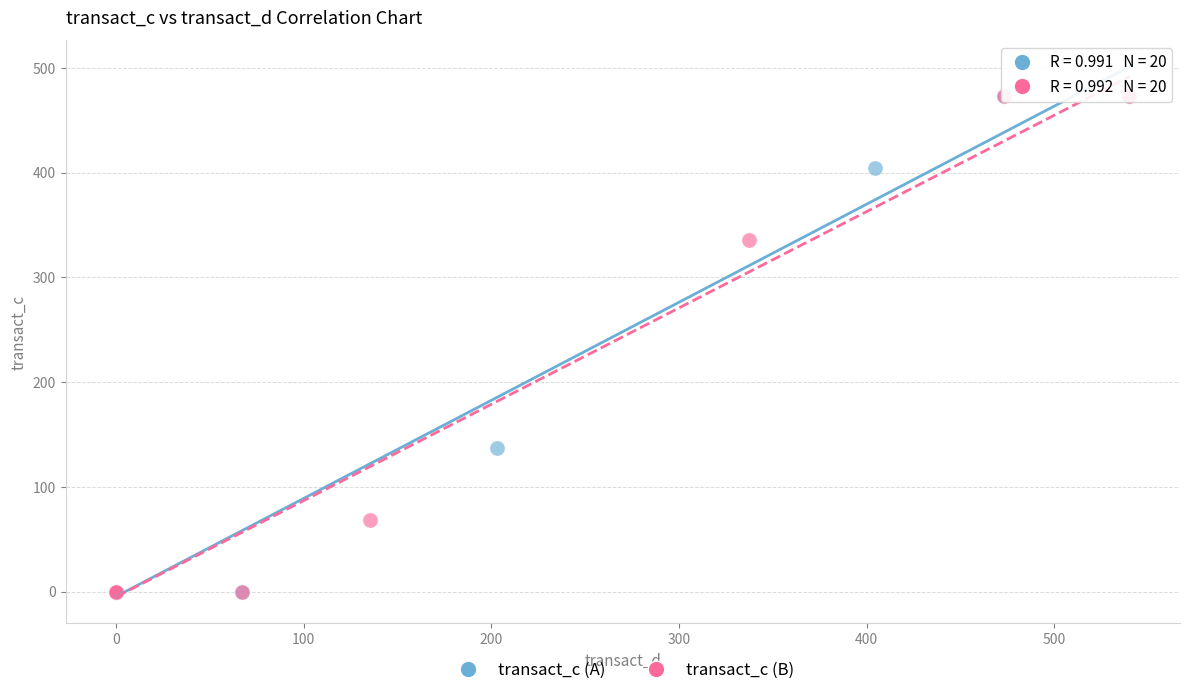

What are all the series names shown in the legend?

transact_c (A), transact_c (B)